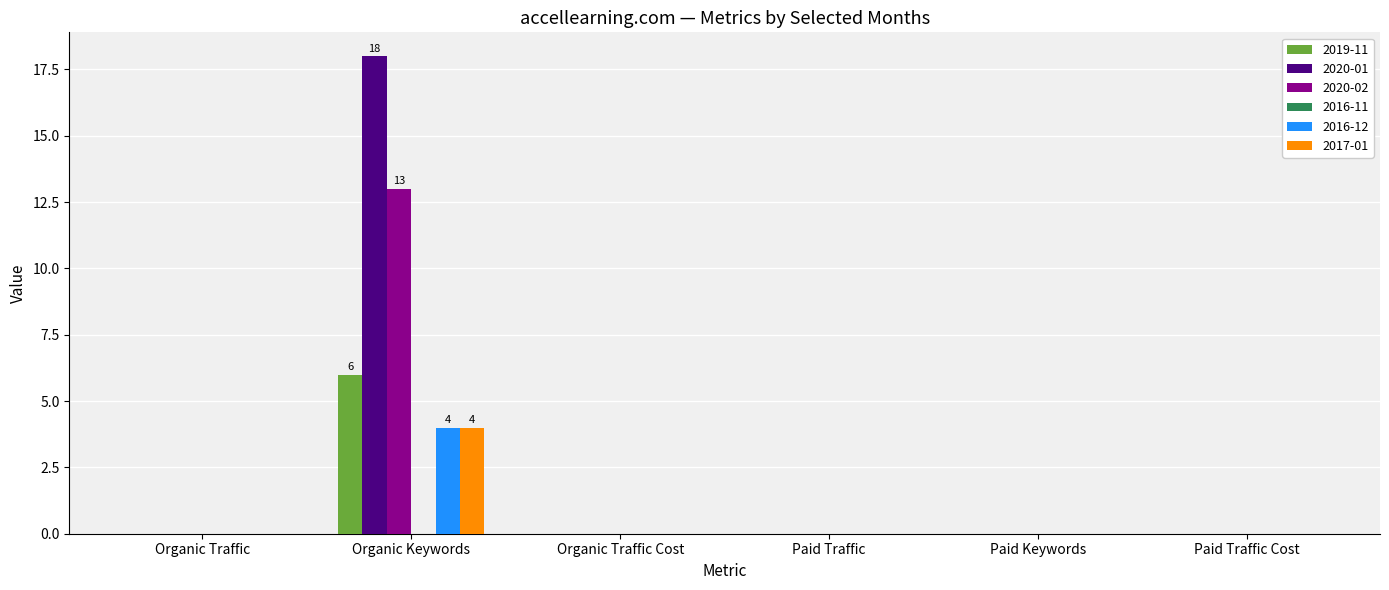

The value of 2020-01 at Paid Traffic is 12. True or false?

False